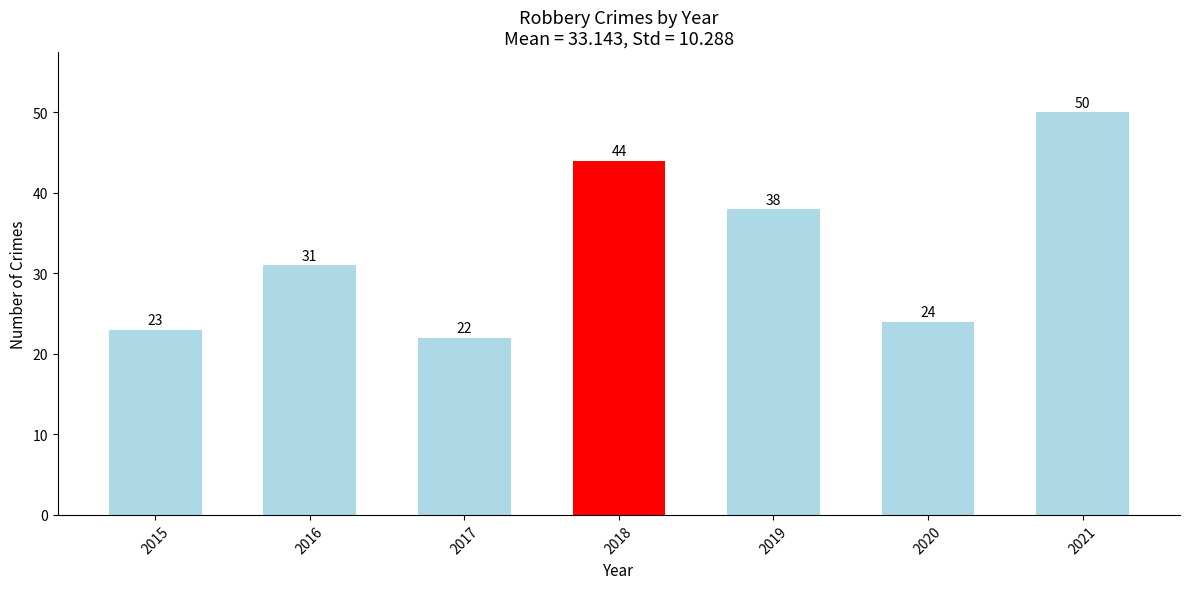

Reading left to right, transcribe all the data shown in this chart.

2015=23	2016=31	2017=22	2018=44	2019=38	2020=24	2021=50